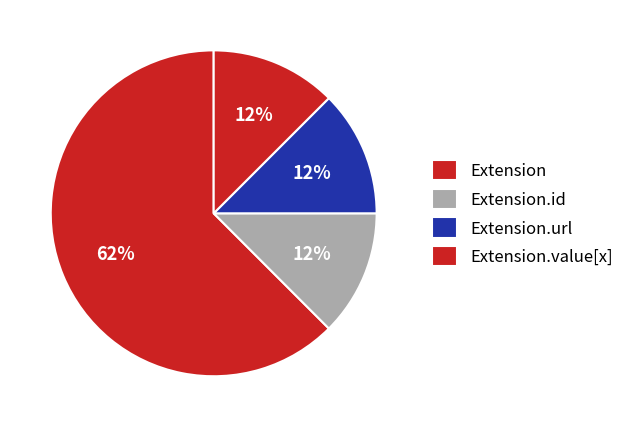

Count the number of slices in the pie.

4